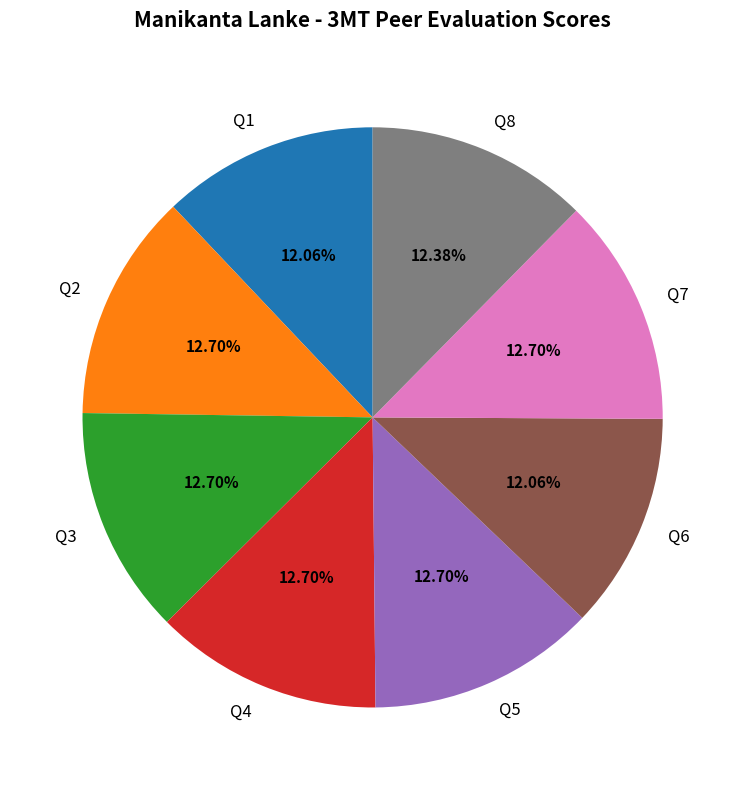

Which has a higher value, Q1 or Q3?

Q3